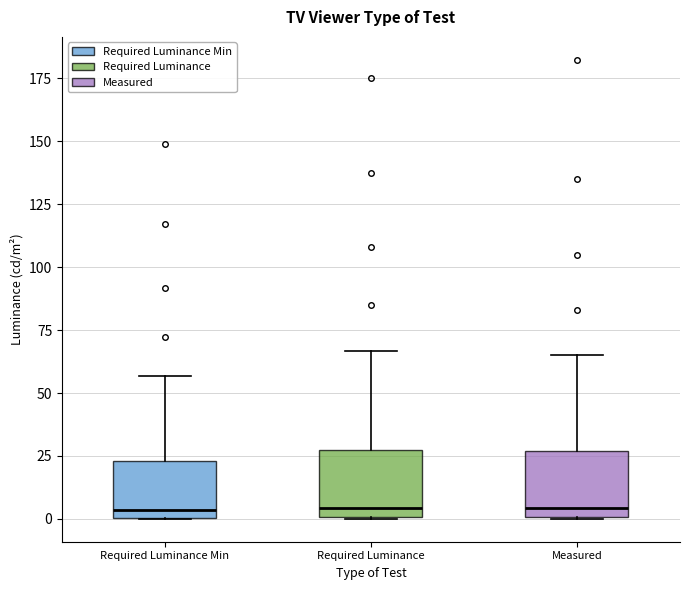

Where is the lower edge of the box for Required Luminance on the y-axis? The values are not printed on the chart, so give them approximately, as read against the axis.

0